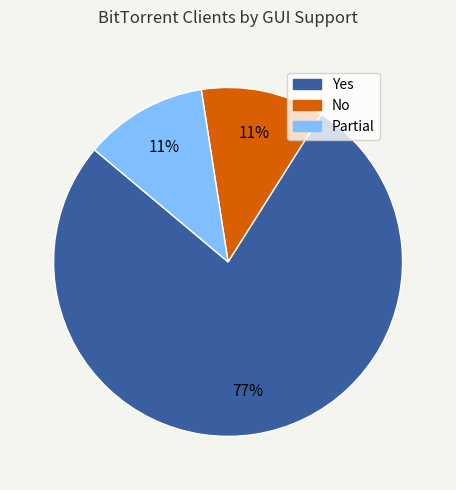

Approximately how many times larger is the value at Partial compared to No?

1.0